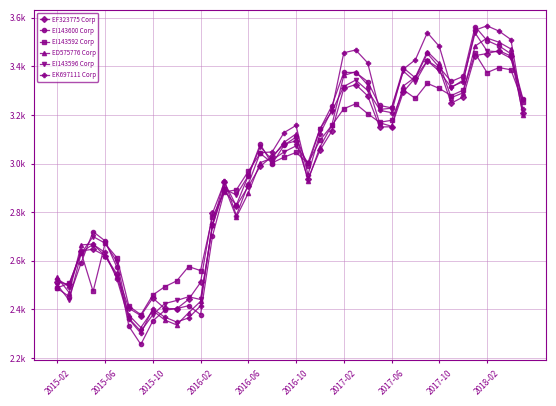

What is the smallest value displayed?

2255.9